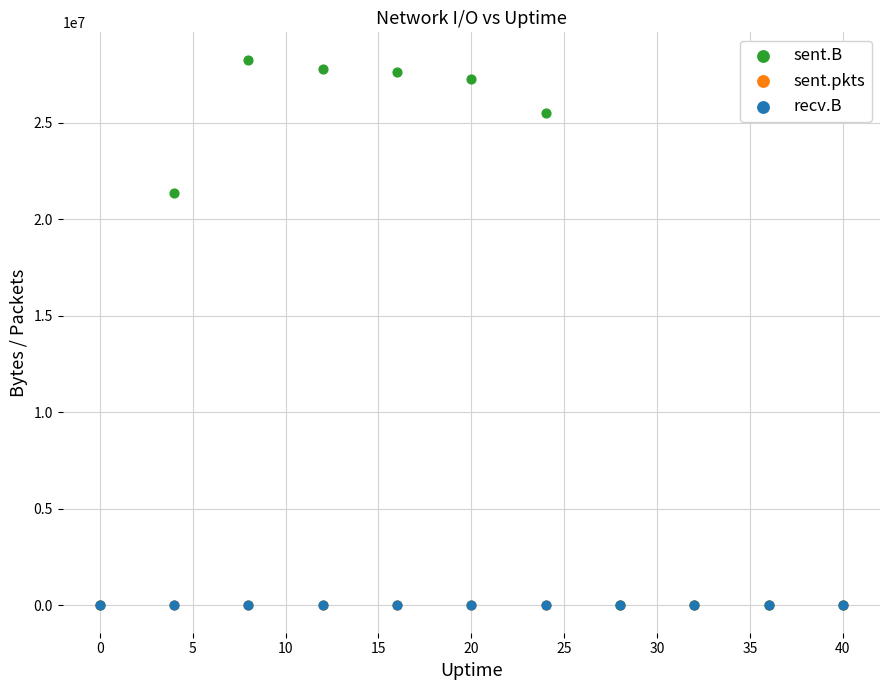

What are all the series names shown in the legend?

sent.B, sent.pkts, recv.B